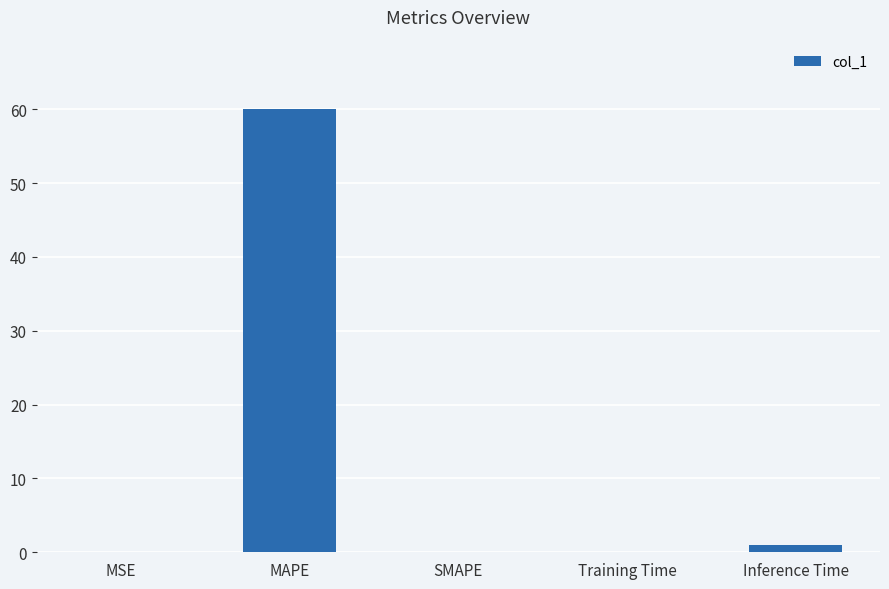

What is the sum of the values at MAPE and SMAPE?

60.0